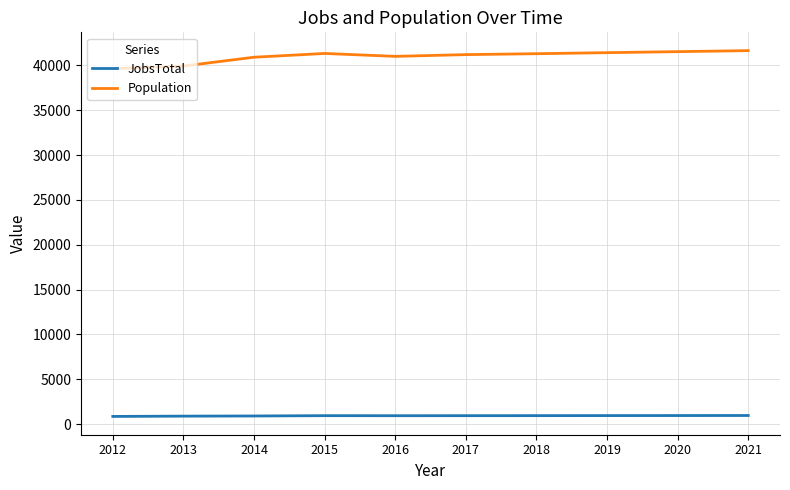

What is the approximate value of Population at 2013, to the nearest 50?

39950